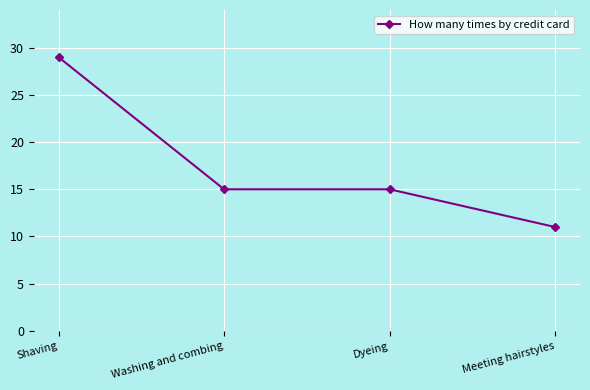

Between Shaving and Meeting hairstyles, which is larger?

Shaving